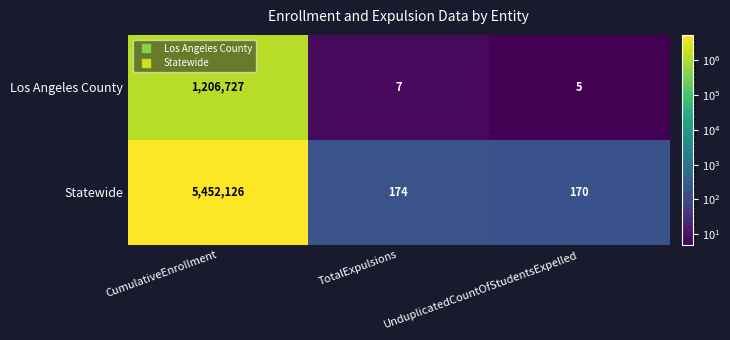

Rank the series by their maximum value, from highest to lowest.

Statewide, Los Angeles County